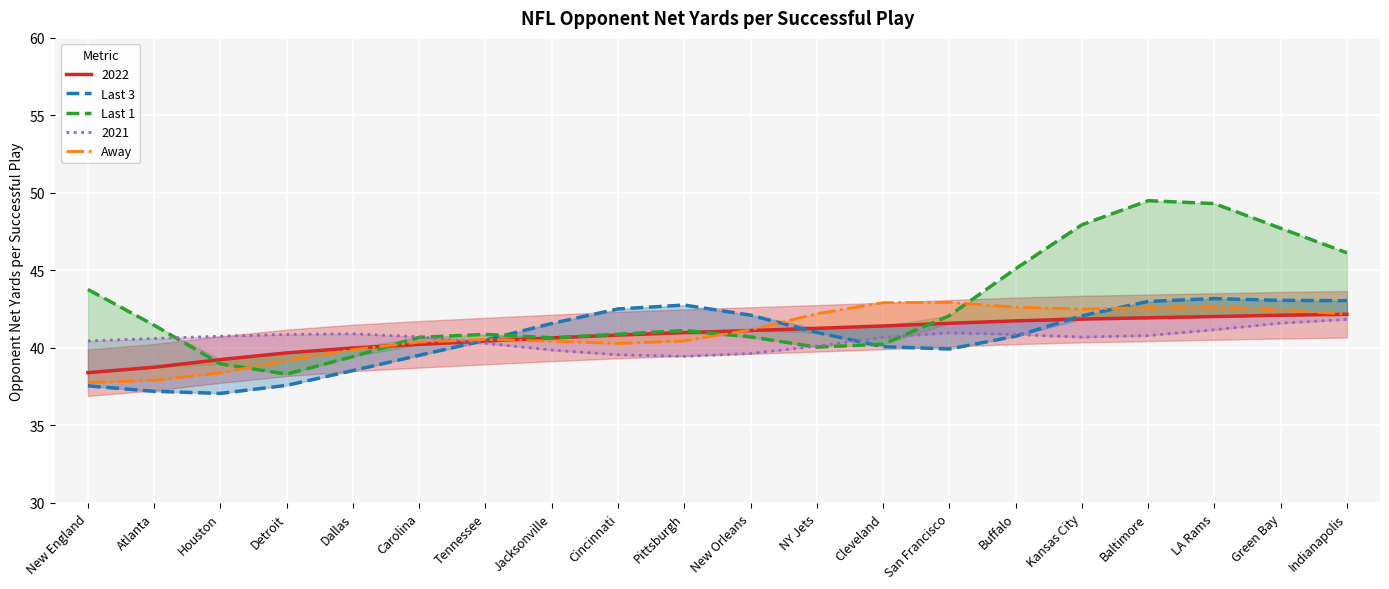

What is the label of the 4th point from the right?

Baltimore